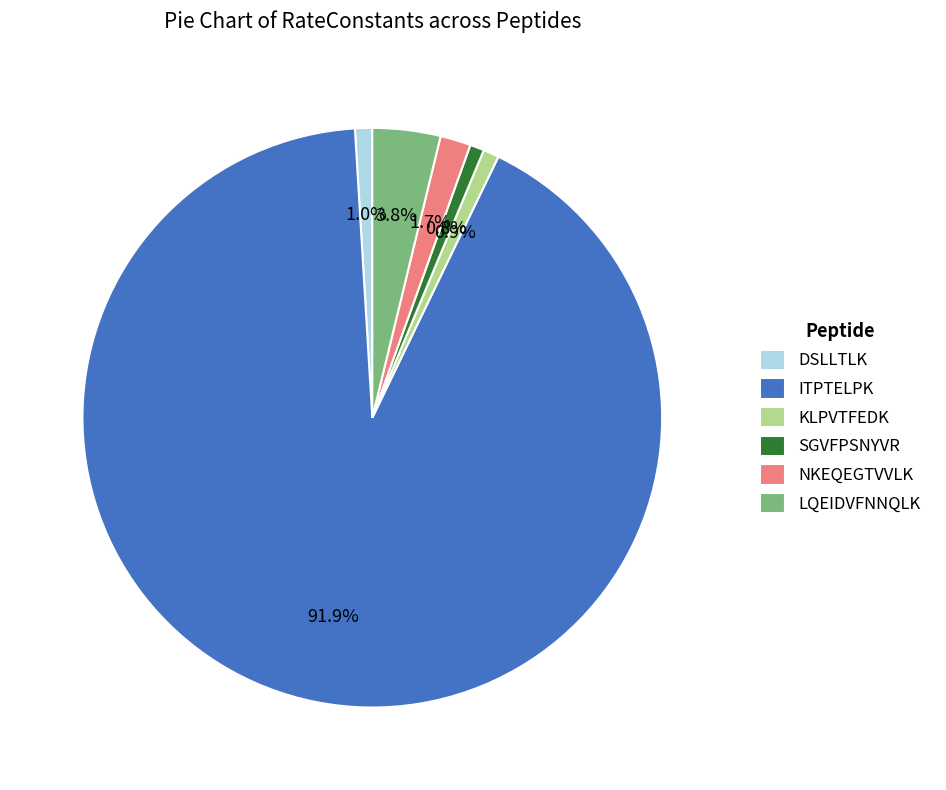

The DSLLTLK slice represents 1% of the pie. True or false?

True